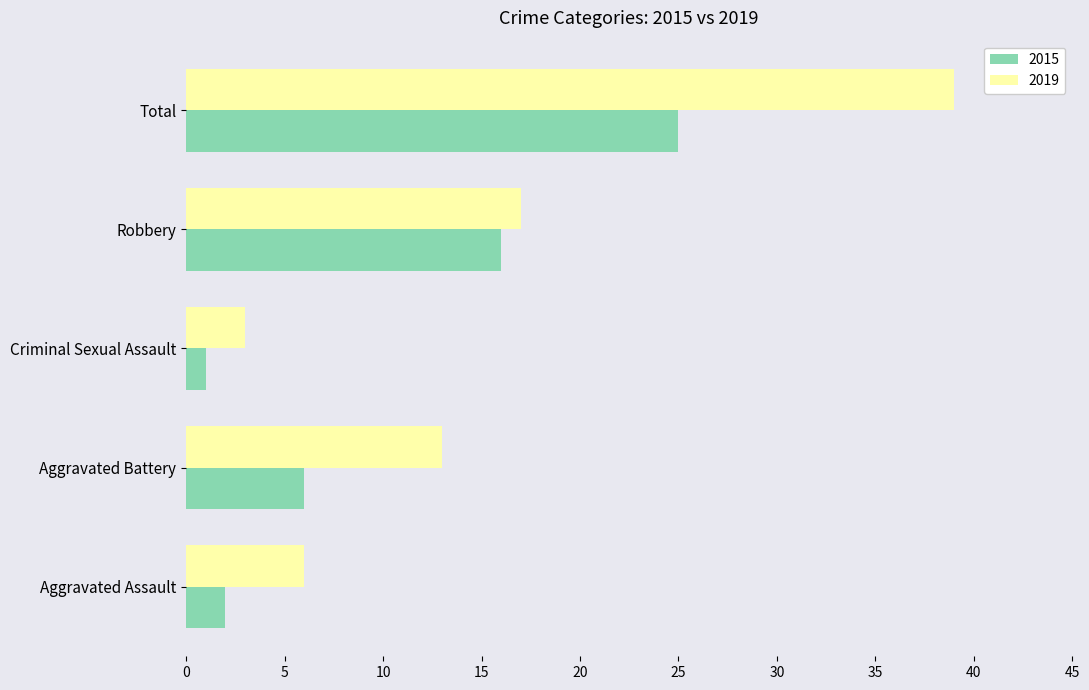

Rank the categories by 2019 value from highest to lowest.

Total, Robbery, Aggravated Battery, Aggravated Assault, Criminal Sexual Assault